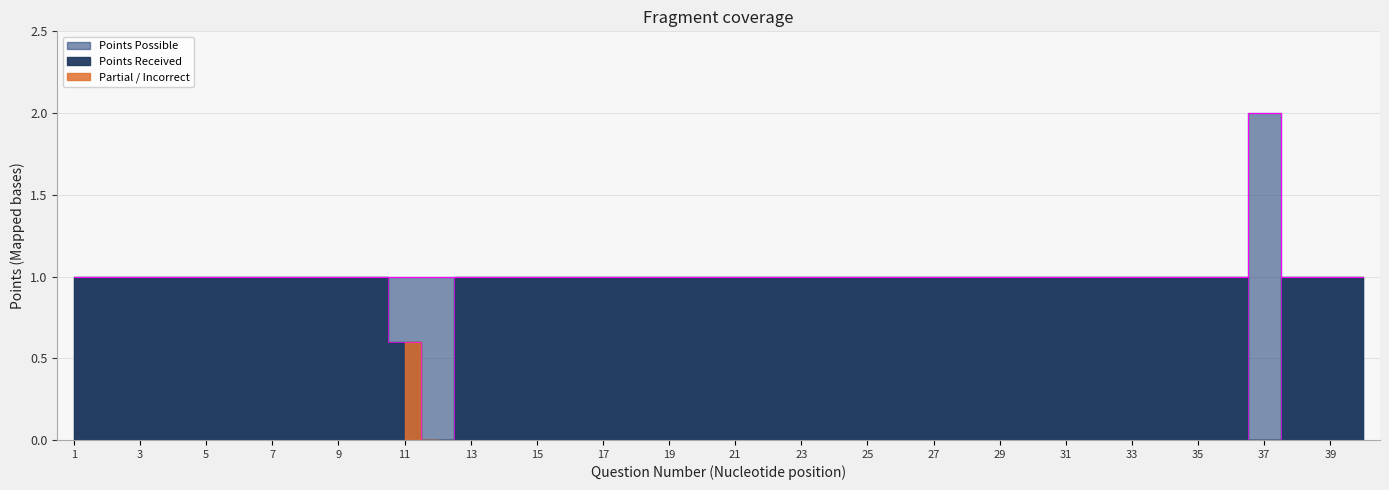

What is the difference between the maximum and minimum values in the Points Received series?

1.0